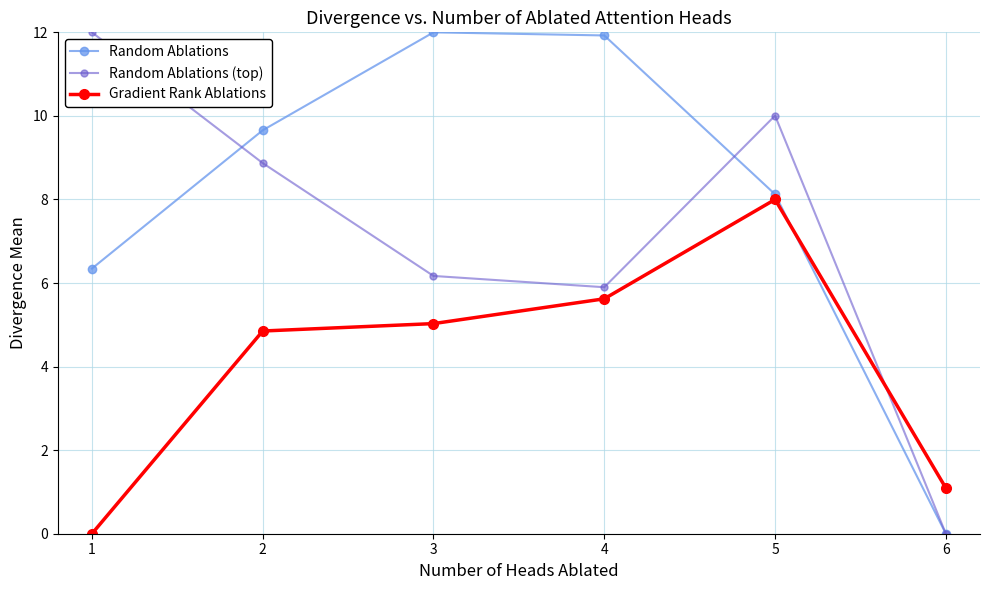

Which category has the lowest value in the Random Ablations series?

6